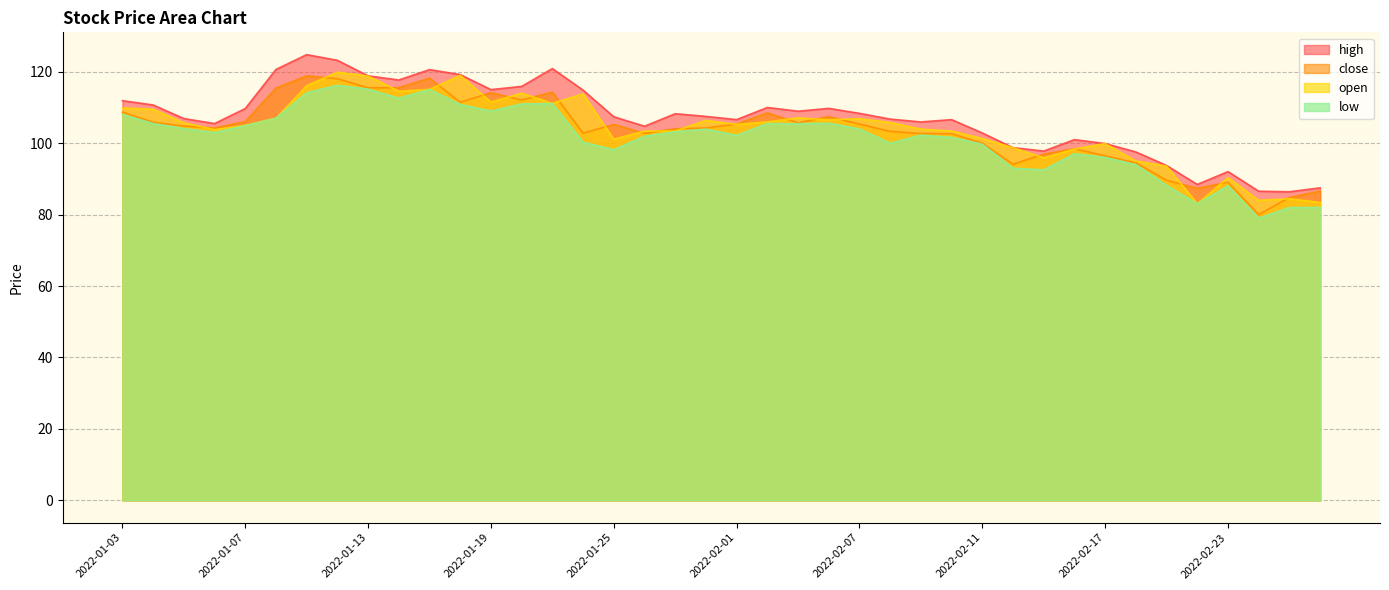

How many series are shown in this chart?

4